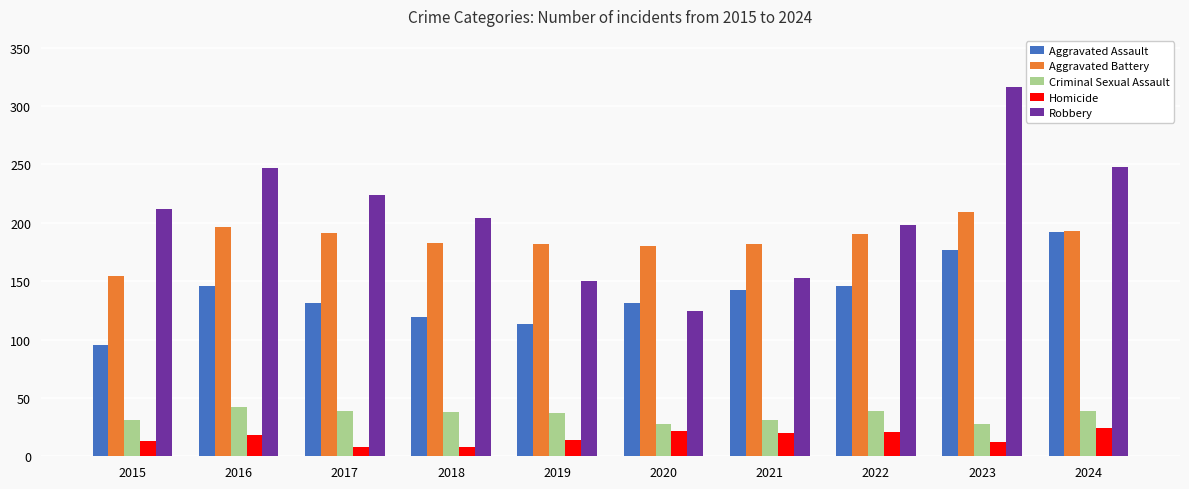

What is the value of the Aggravated Assault bar at the 2nd from the left?

146